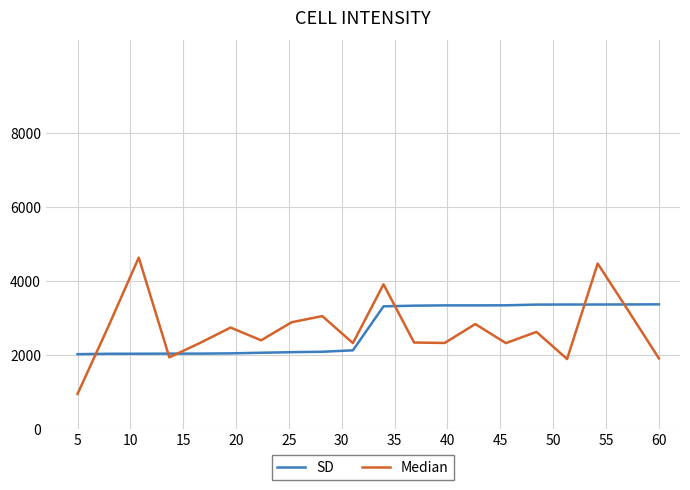

Rank the series by their maximum value, from lowest to highest.

SD, Median